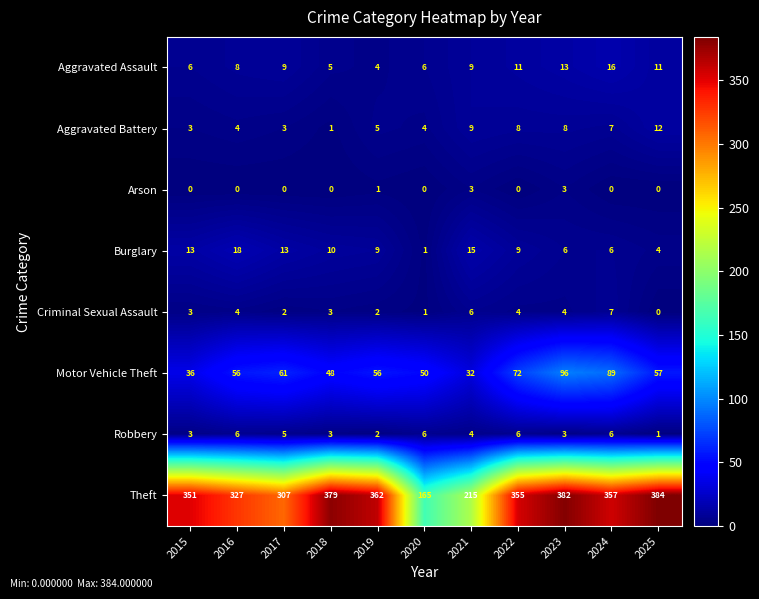

Count the Robbery values in the range 3 to 6.

9